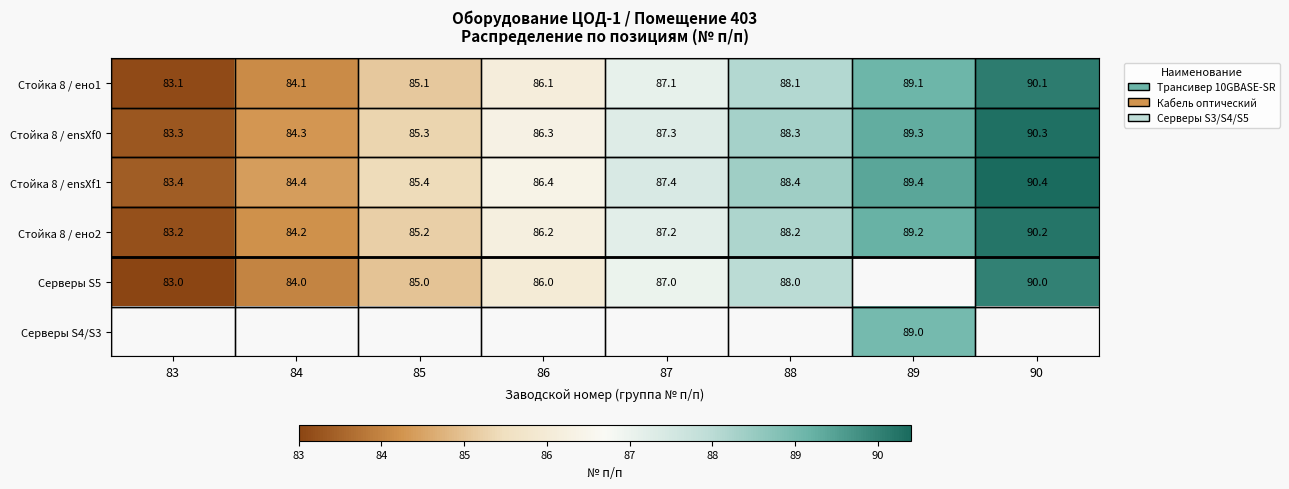

Where is Стойка 8 / ensXf1 nearest to the value 86?

86